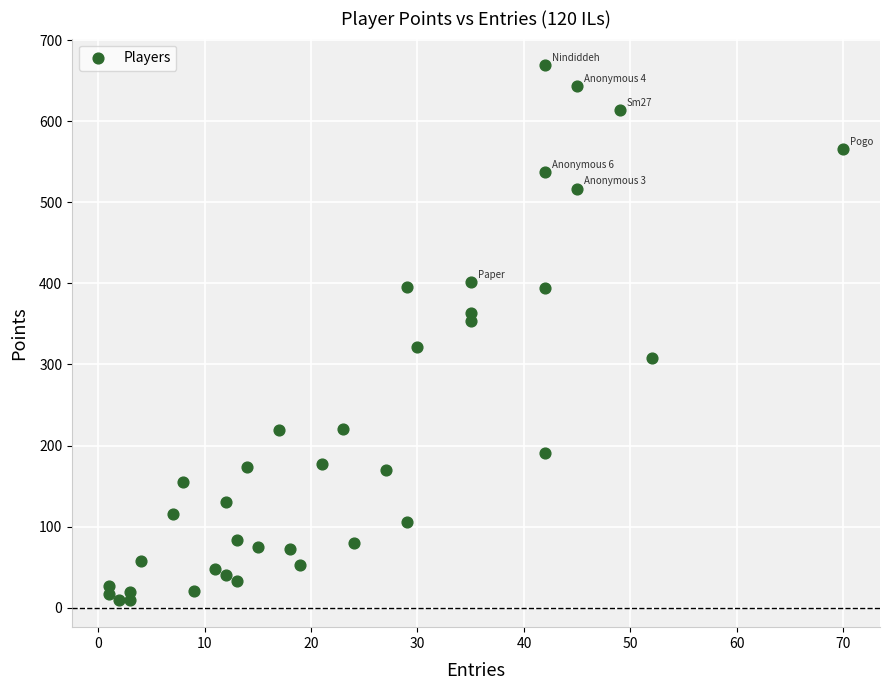

What is the range of Y values (max minus min)?

660